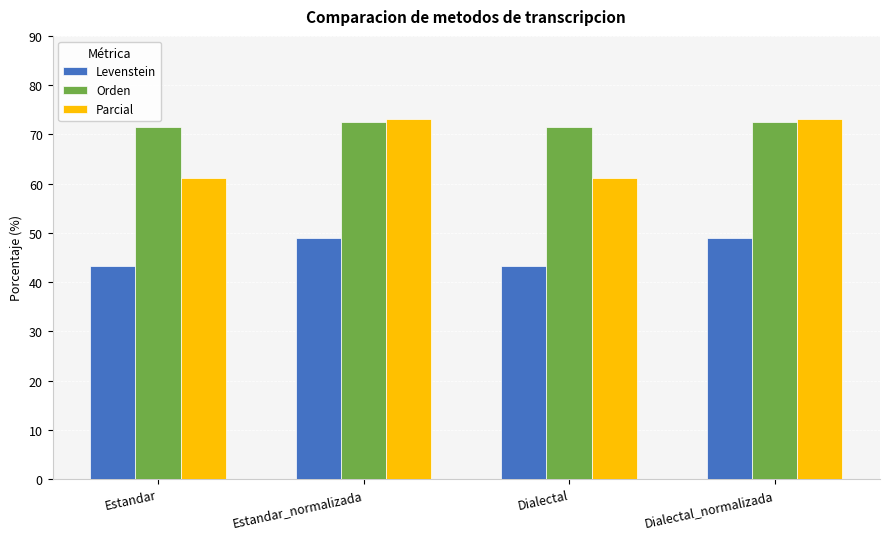

At Estandar, list the series in order from largest to smallest.

Orden, Parcial, Levenstein